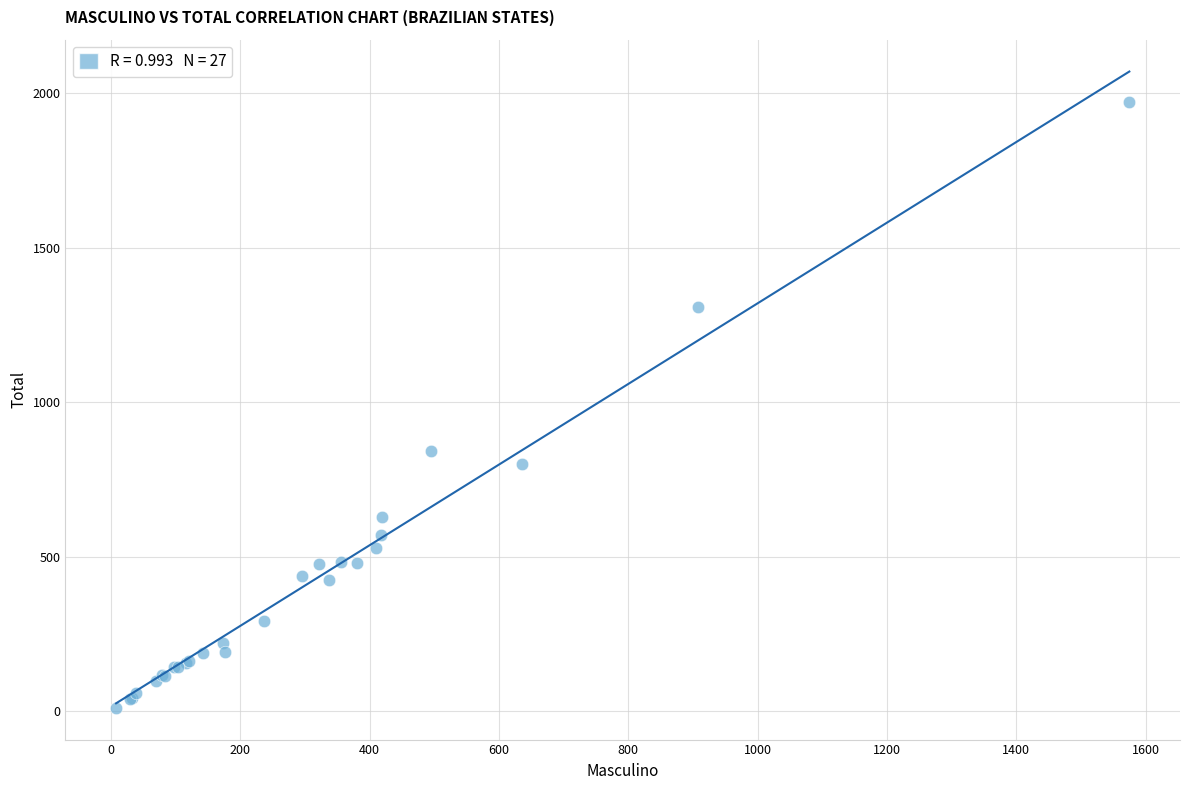

What Y value in the scatter plot is closest to 991?

844